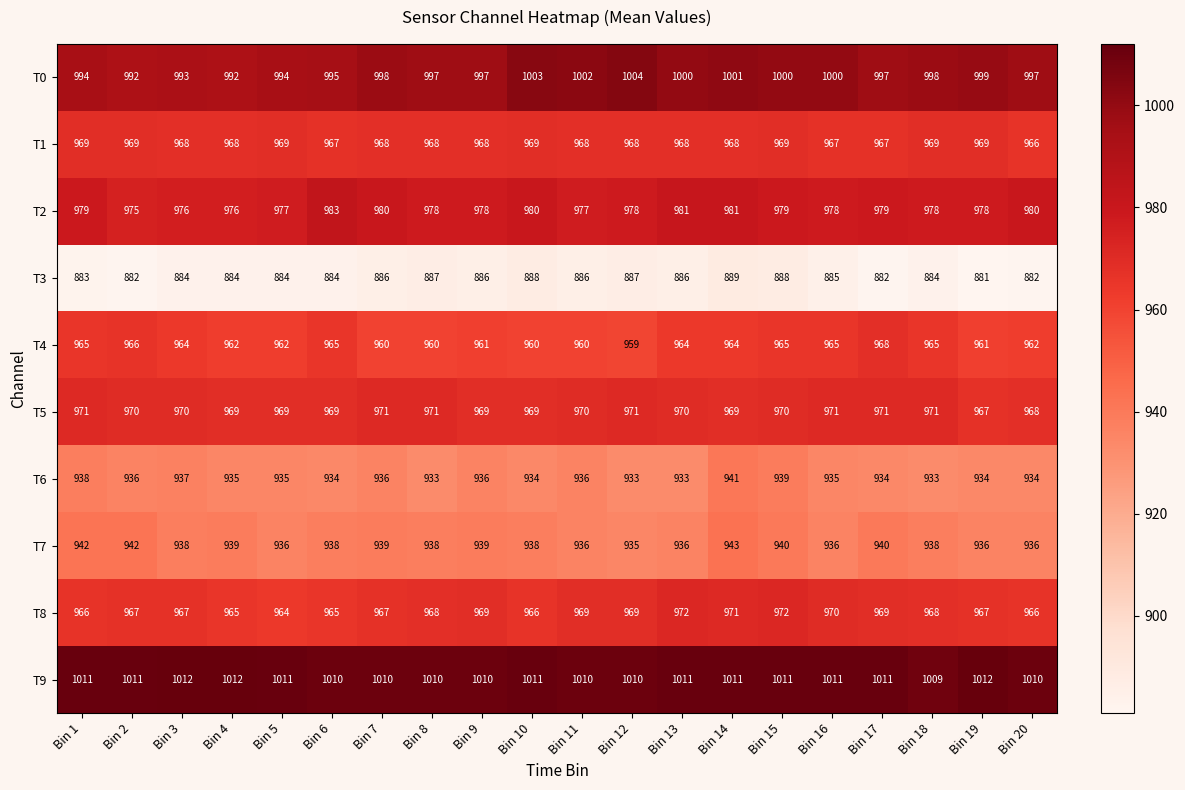

How many series are shown in this chart?

10